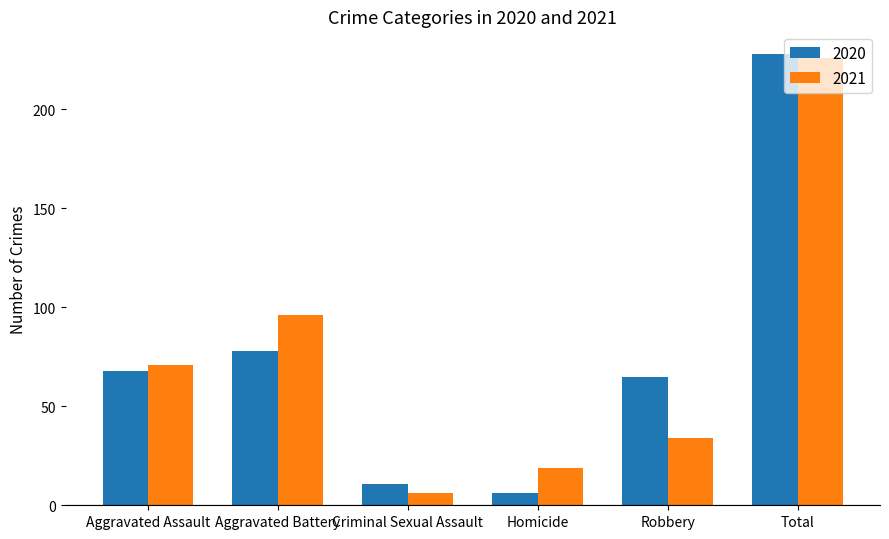

The value of 2021 at Total is 339. True or false?

False